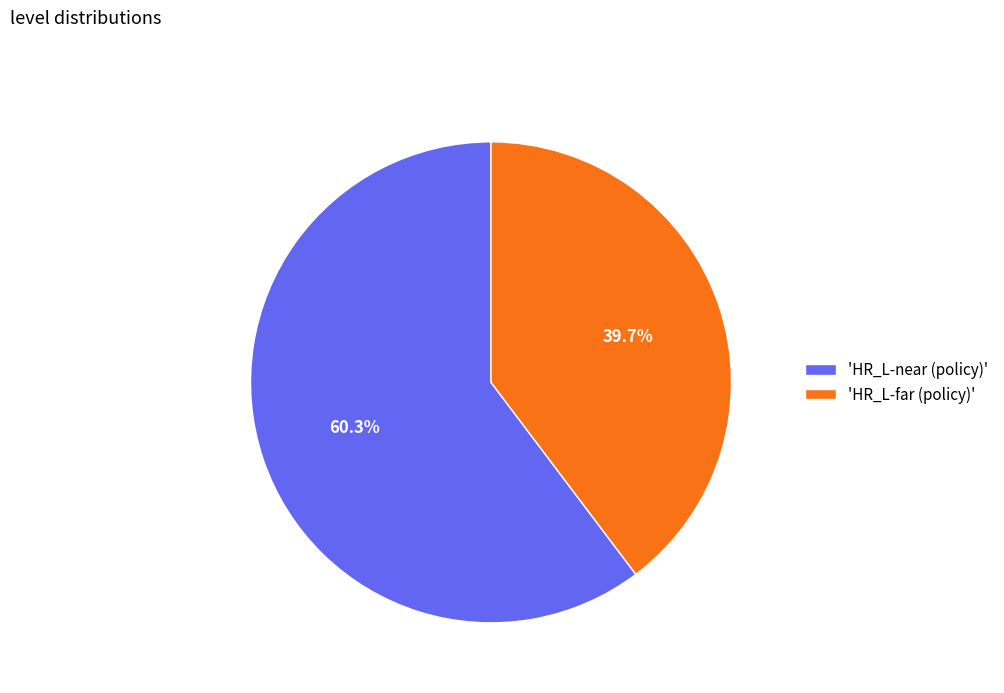

Rank the categories by value from highest to lowest.

'HR_L-near (policy)', 'HR_L-far (policy)'